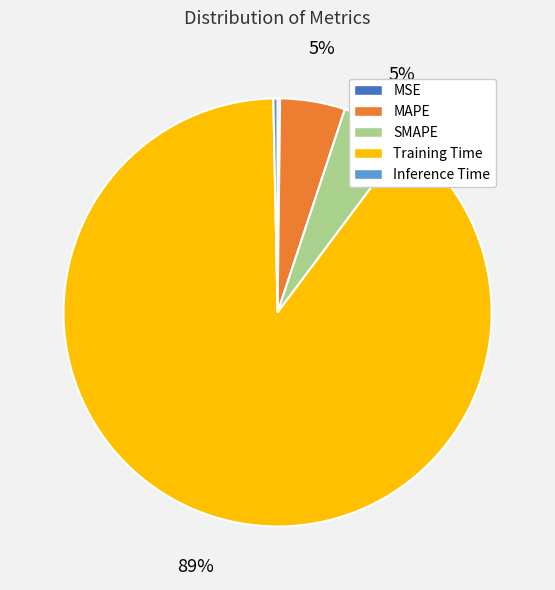

Does SMAPE account for over 50% of the chart?

No